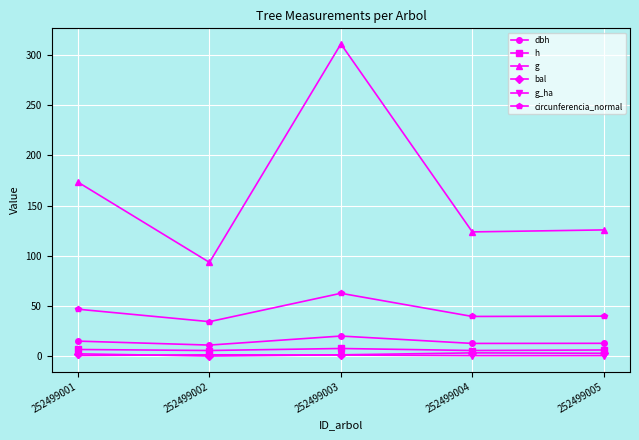

True or false: circunferencia_normal and g_ha cross at least once.

False